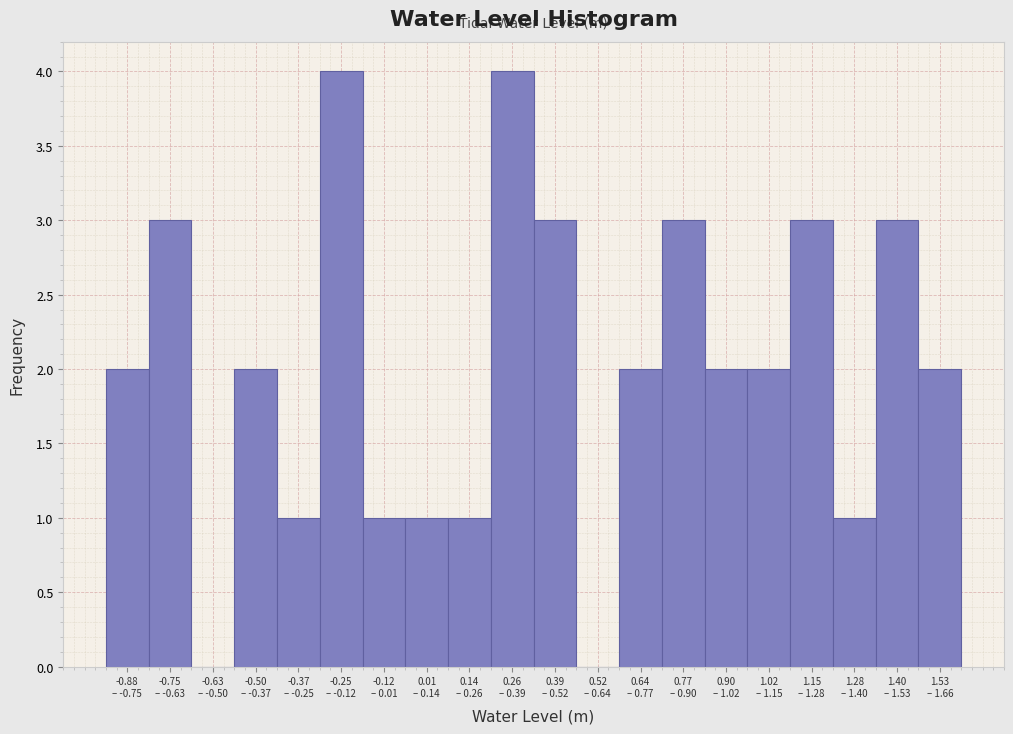

What is the sum of all values?

40